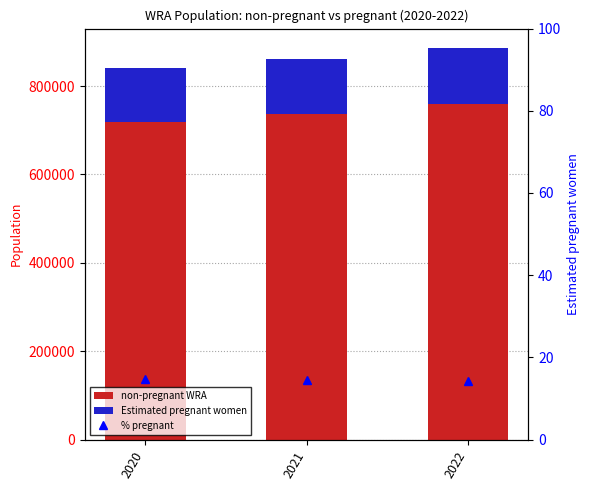

What is the value of the % pregnant bar at the 3rd from the left?

14.4